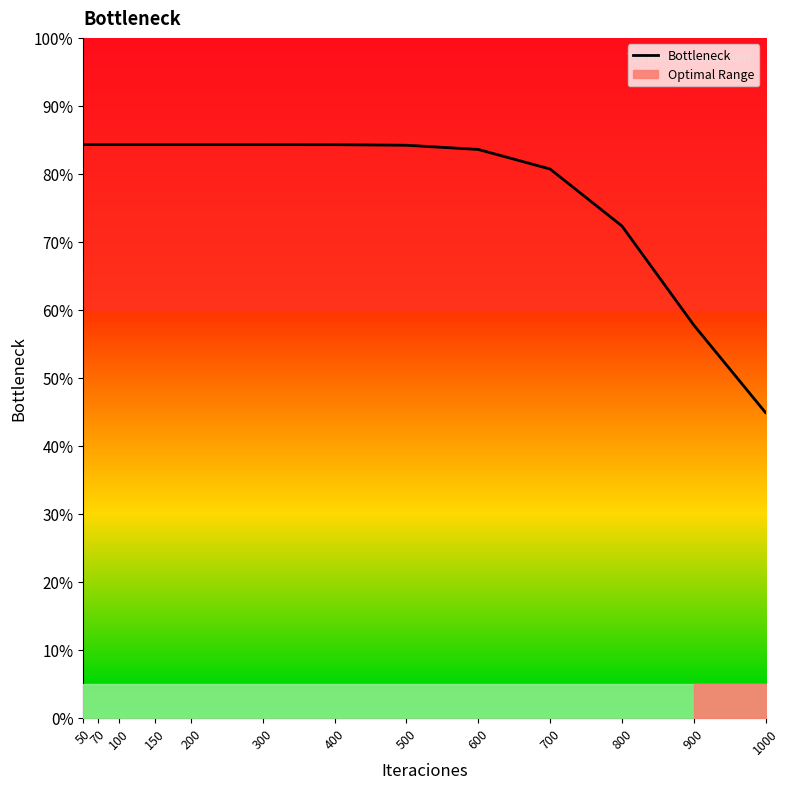

Read the value at 500.

84.2